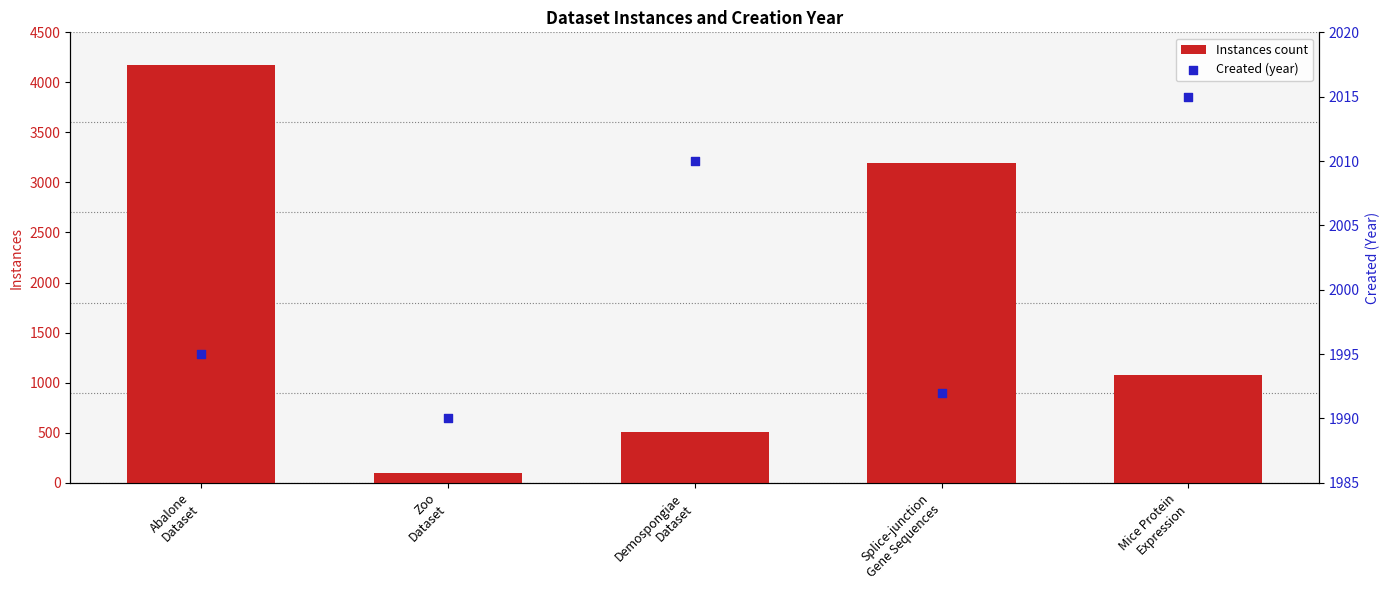

What is the total value across all series at Abalone
Dataset?

6172